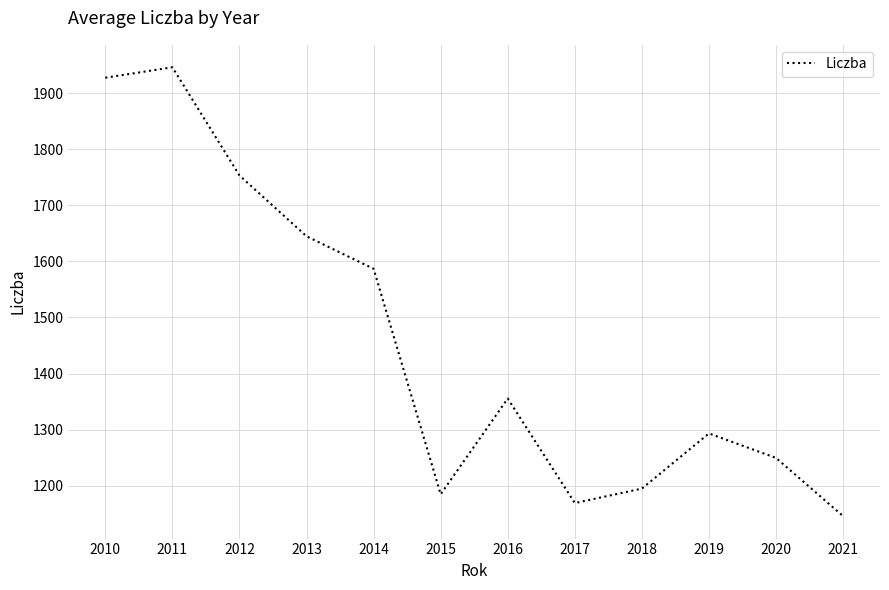

Which label corresponds to the smallest value in the chart?

2021